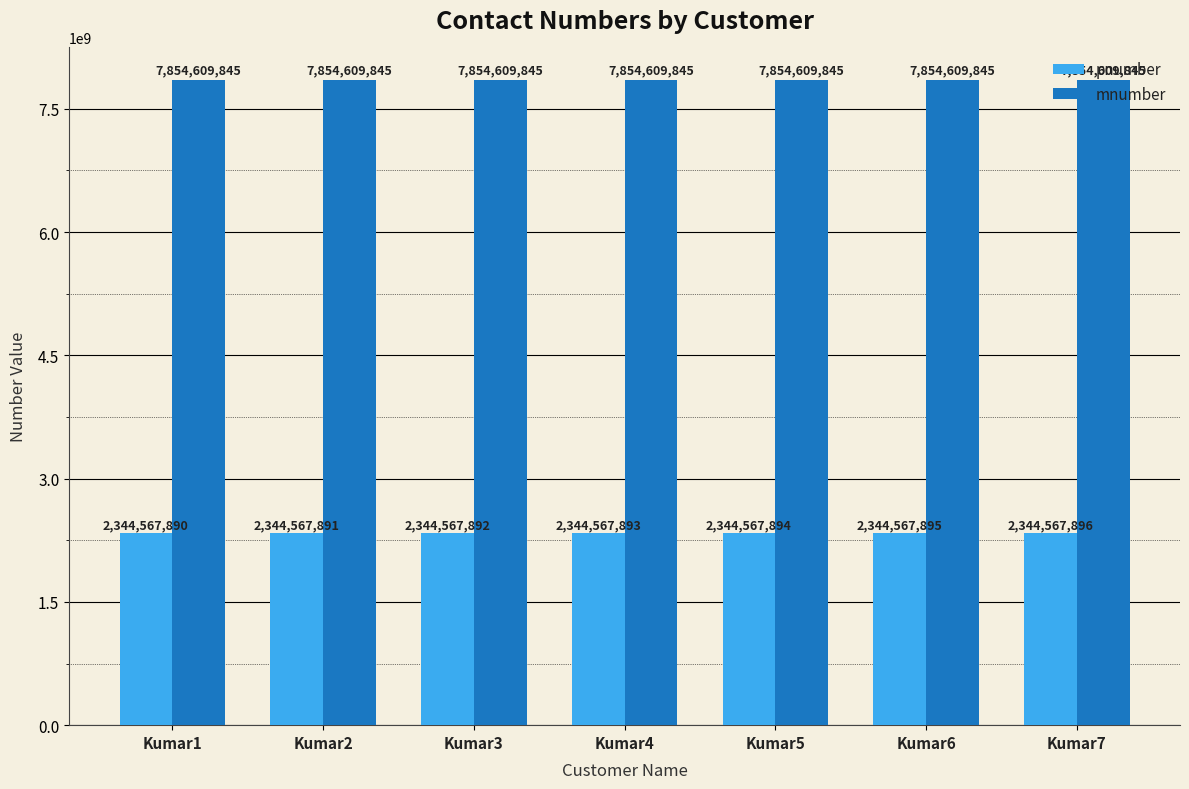

Does the chart contain any negative values?

No